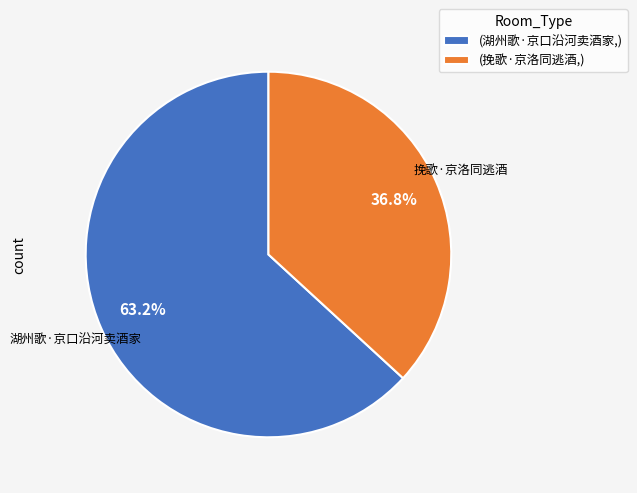

How many segments does this pie chart have?

2